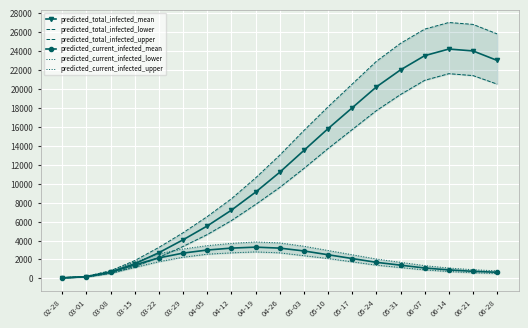

Reading right to left, extract all data points from this chart.

predicted_total_infected_mean: 23000	24000	24200	23500	22000	20200	18000	15800	13500	11200	9100	7200	5535	4074	2719	1547	663	184	61
predicted_total_infected_lower: 20500	21400	21600	20900	19400	17700	15700	13700	11600	9600	7800	6100	4627	3374	2218	1256	540	150	50
predicted_total_infected_upper: 25800	26800	27000	26300	24800	22900	20500	18100	15600	13000	10600	8400	6524	4817	3276	1884	810	225	75
predicted_current_infected_mean: 650	750	900	1100	1400	1700	2100	2500	2900	3200	3300	3200	2997	2674	2167	1425	663	184	61
predicted_current_infected_lower: 520	600	730	900	1150	1400	1750	2100	2400	2700	2800	2700	2559	2237	1768	1156	540	150	50
predicted_current_infected_upper: 800	920	1100	1350	1700	2050	2500	2950	3400	3750	3850	3700	3459	3112	2601	1734	810	225	75